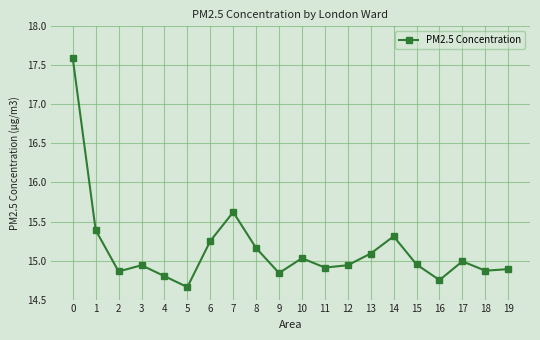

Approximately how many times larger is the value at 16 compared to 8?

1.0